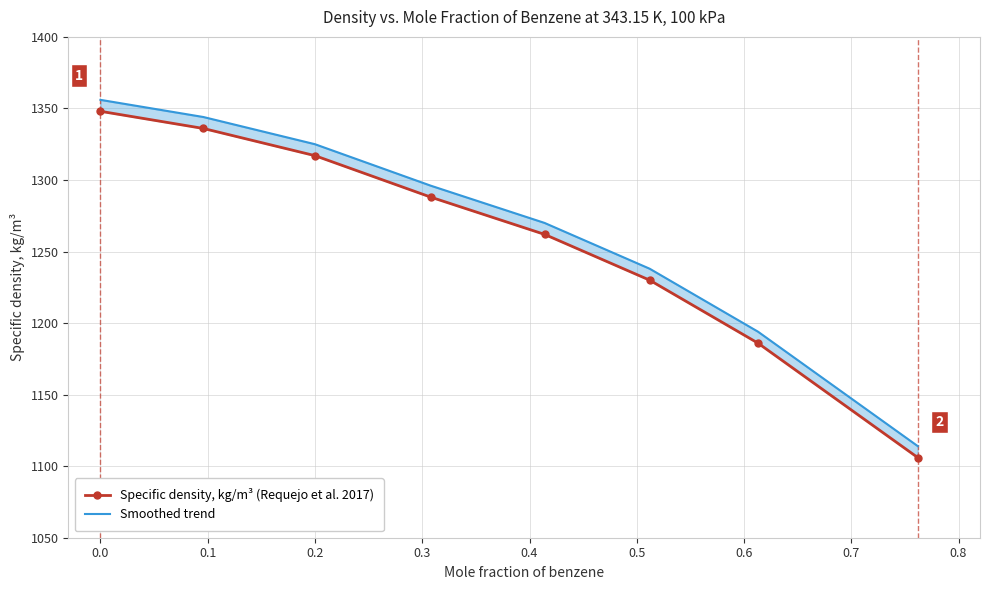

True or false: Specific density, kg/m³ (Requejo et al. 2017) has more than 1 points higher than both neighbors.

False